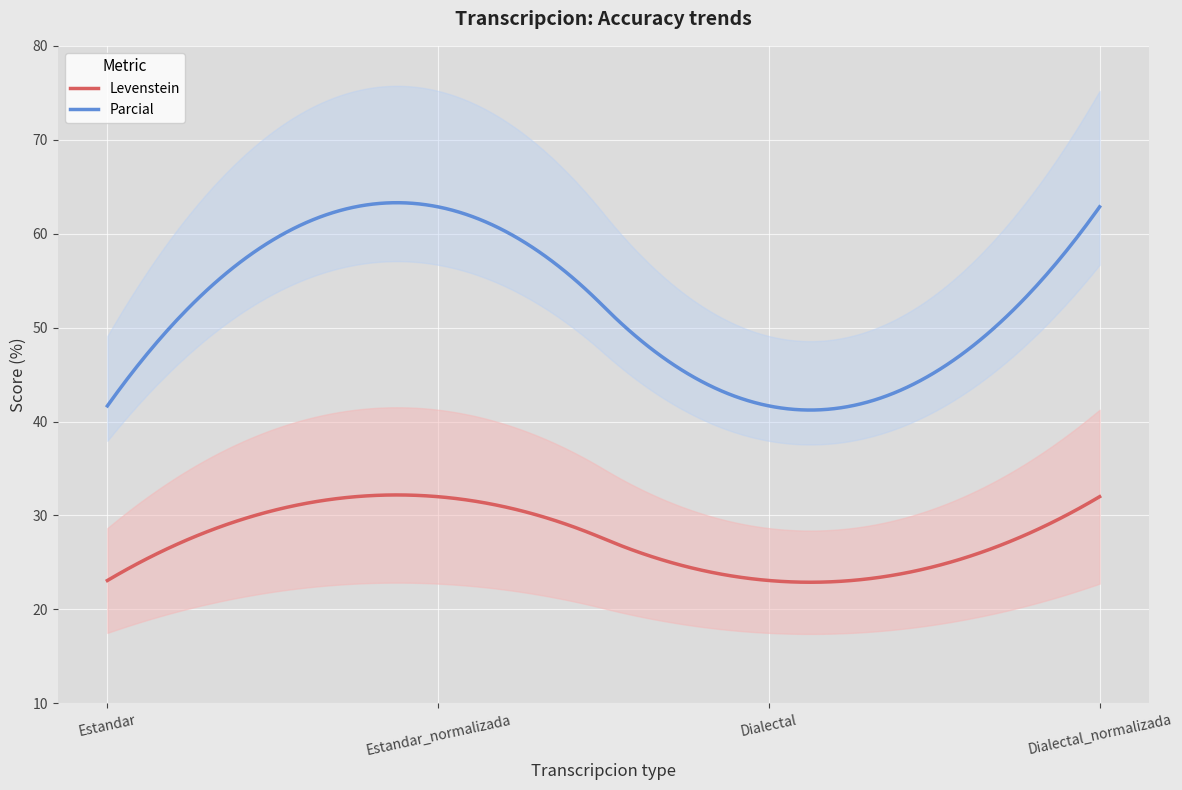

What is the approximate value of Parcial at Dialectal_normalizada?

62.9